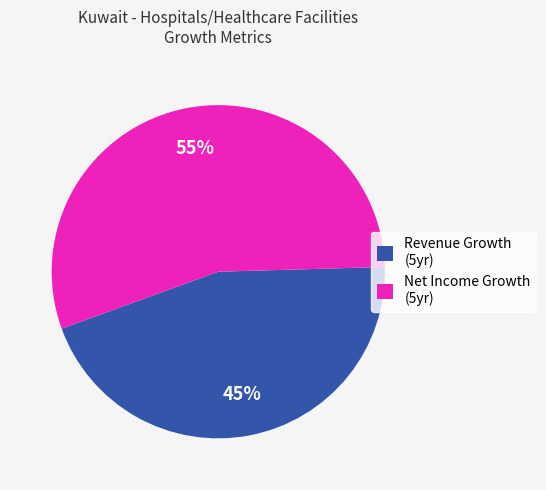

How many segments does this pie chart have?

2